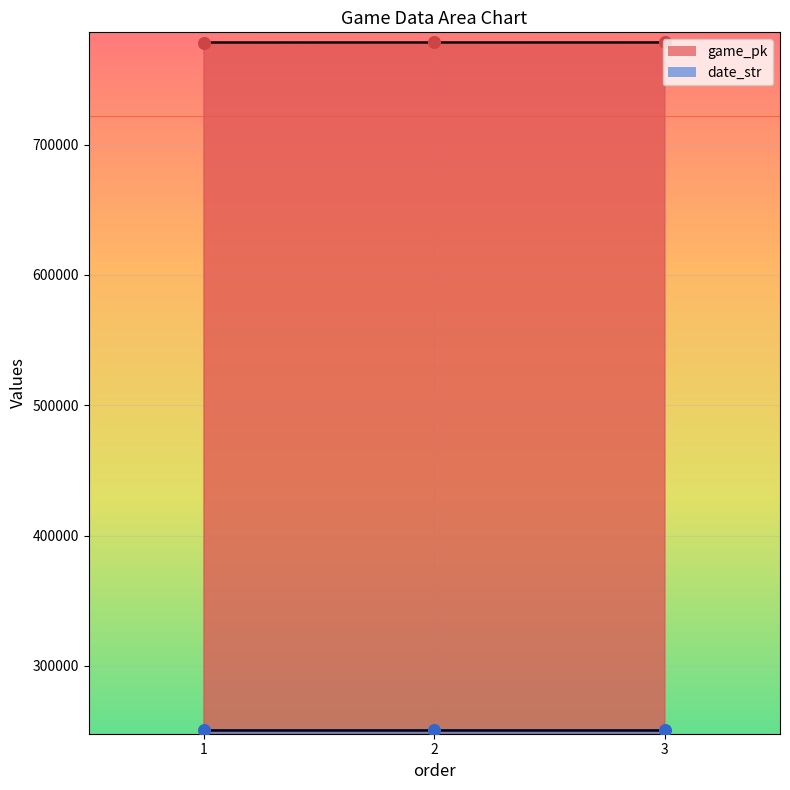

At which category is the sum across all series the highest?

3